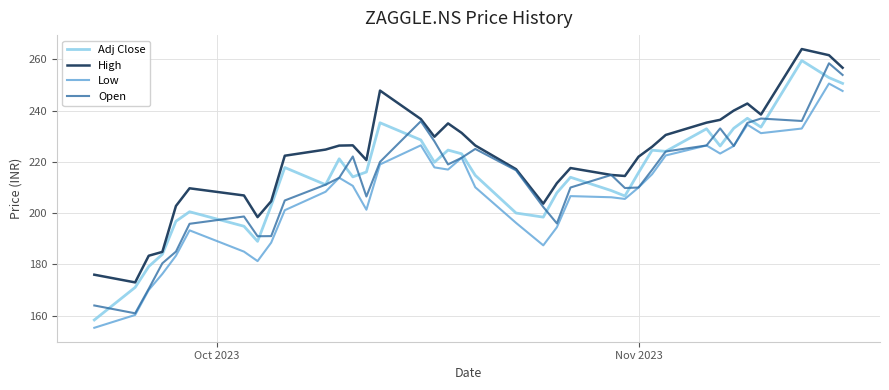

What is the greatest value displayed?

264.0